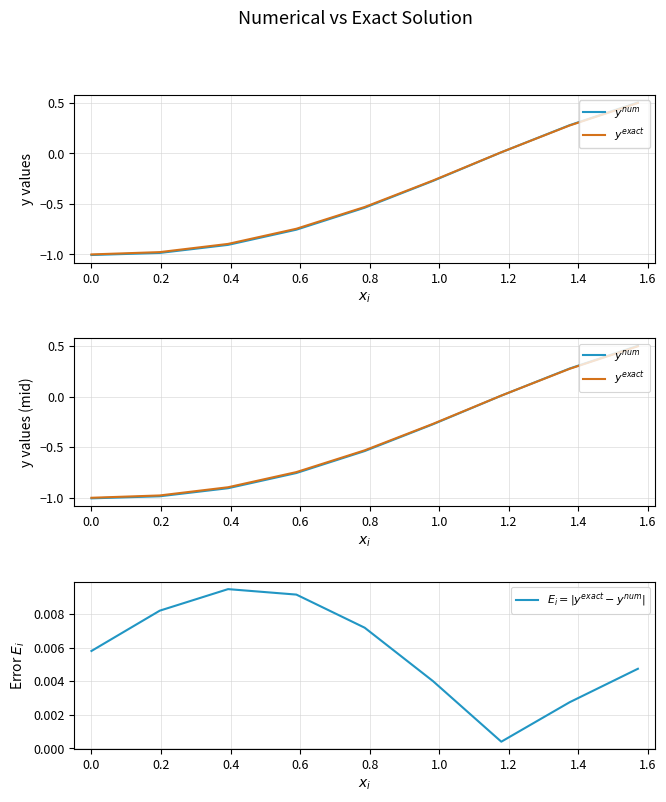

Is it true that $y^{exact}$ equals -0.4 at 0.2?

False